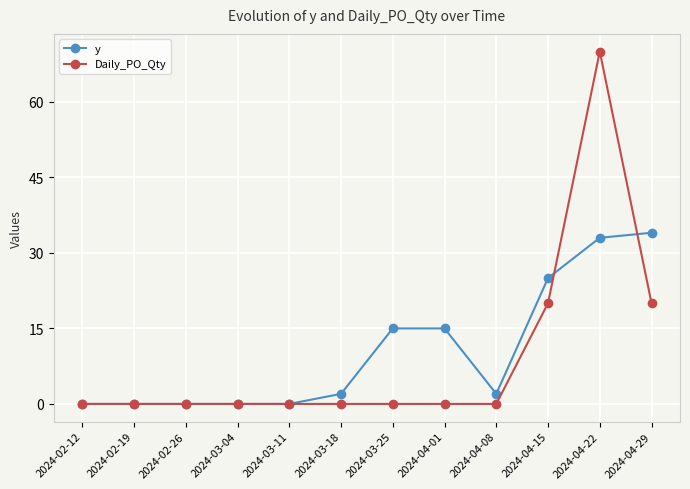

Does the chart display data point markers on the line(s)?

Yes